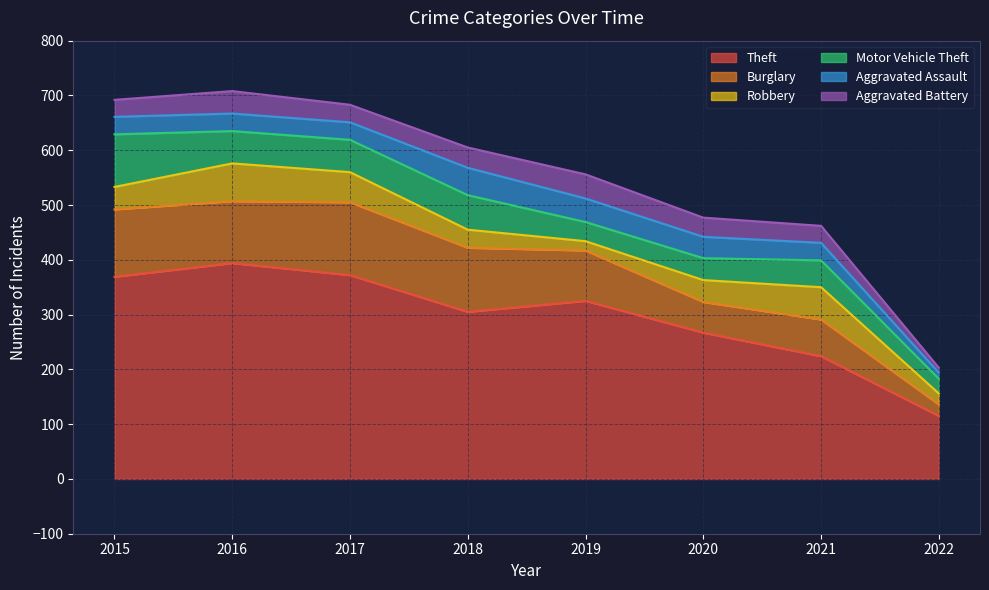

Reading right to left, extract all data points from this chart.

Theft: 115	224	267	325	305	372	394	369
Burglary: 21	67	56	92	117	133	113	123
Robbery: 20	59	40	17	33	55	69	41
Motor Vehicle Theft: 27	49	40	35	63	59	59	96
Aggravated Assault: 11	32	39	43	50	32	32	32
Aggravated Battery: 9	31	35	44	37	32	41	31